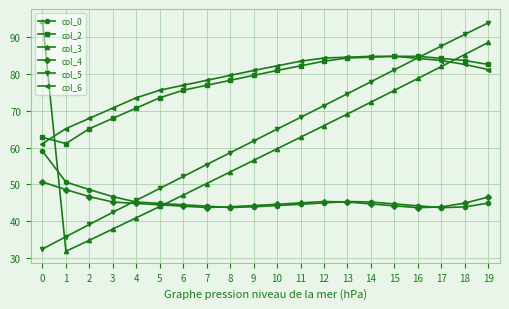

What is the maximum value shown in the chart?

94.5